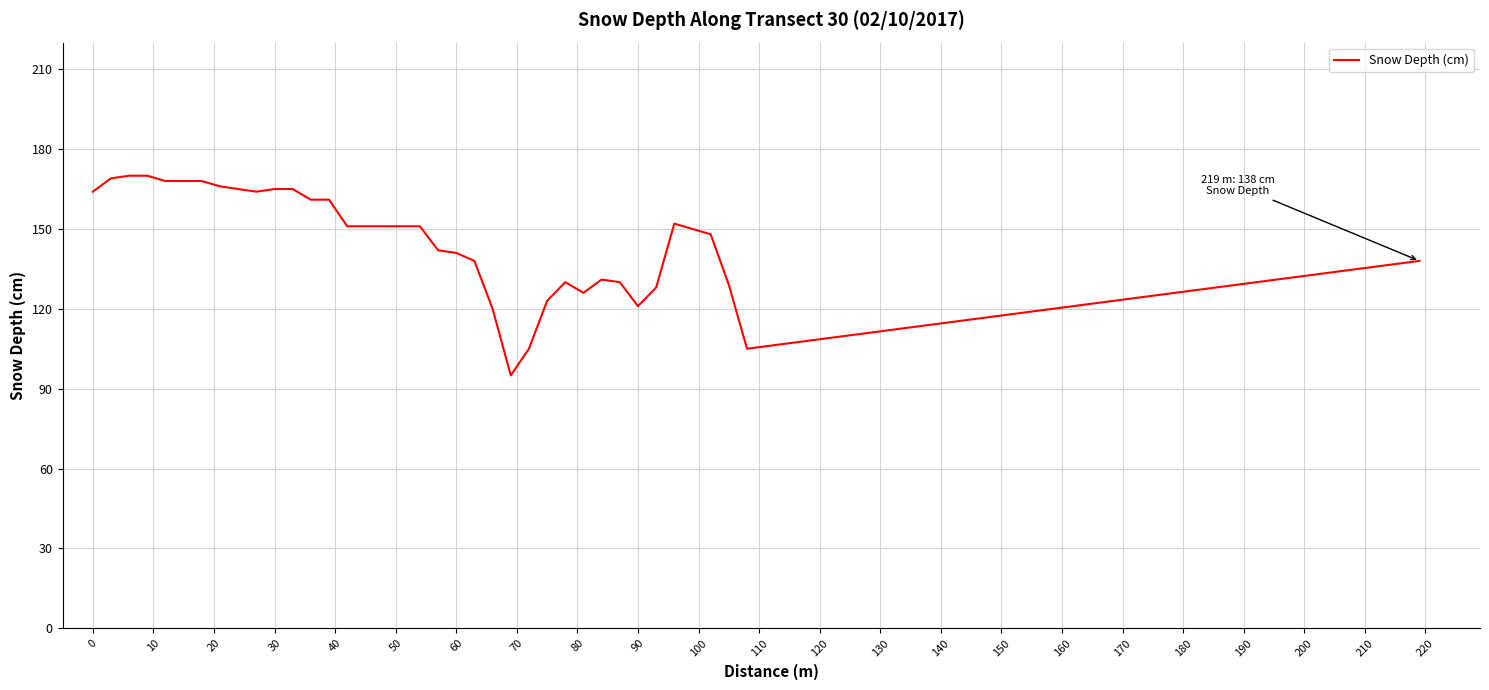

What is the smallest value displayed?

95